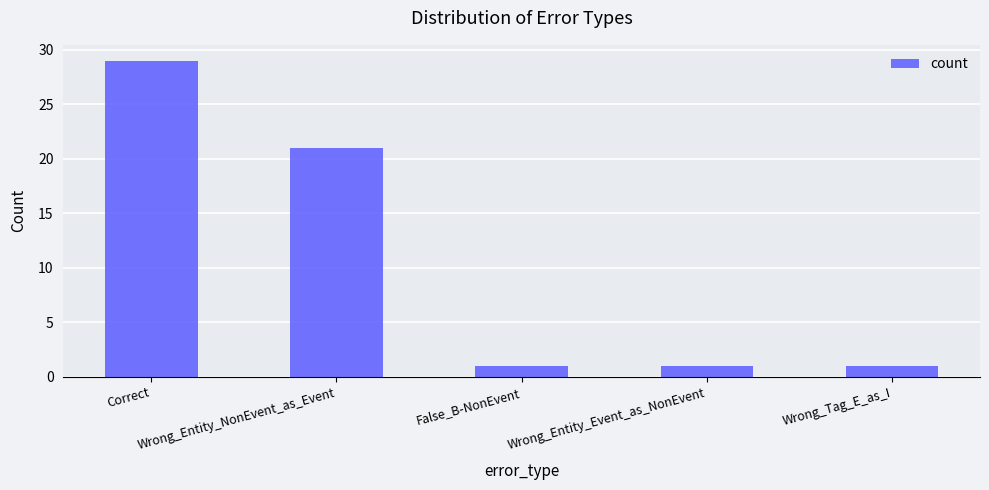

Count the number of categories in the chart.

5